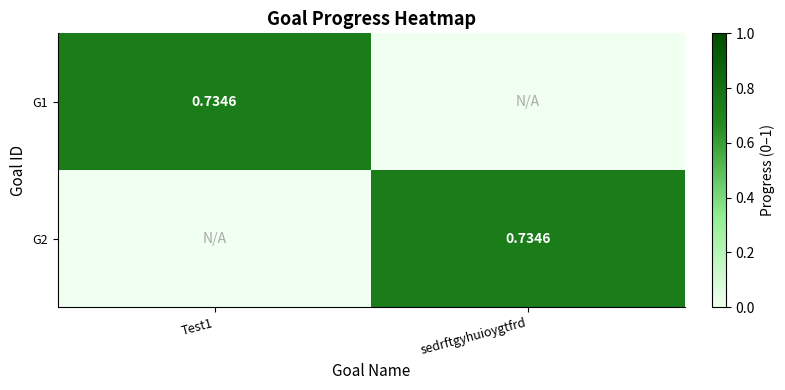

At which category does the chart reach its minimum across all series?

sedrftgyhuioygtfrd